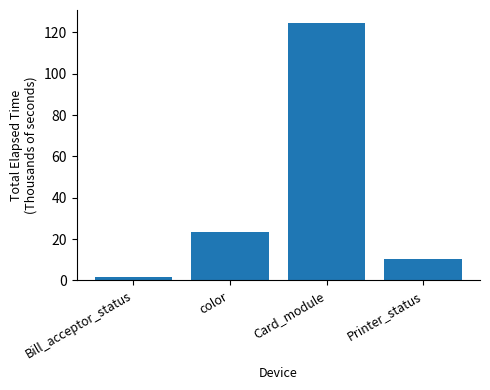

What is the difference between the second highest and minimum values?

21.8